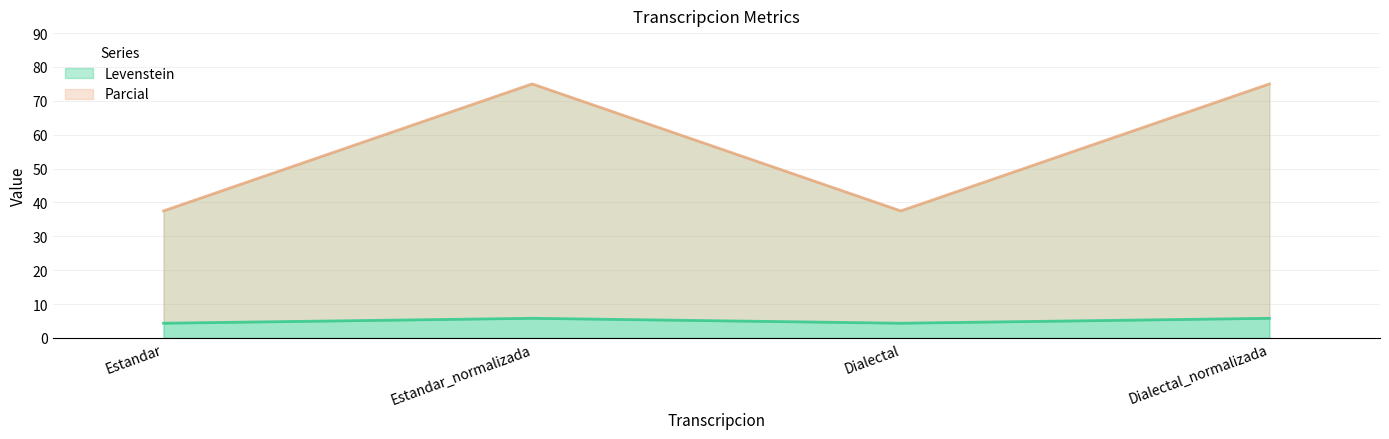

Reading left to right, transcribe all the data shown in this chart.

Levenstein: Estandar=4.3	Estandar_normalizada=5.8	Dialectal=4.3	Dialectal_normalizada=5.8
Parcial: Estandar=37.5	Estandar_normalizada=75.0	Dialectal=37.5	Dialectal_normalizada=75.0